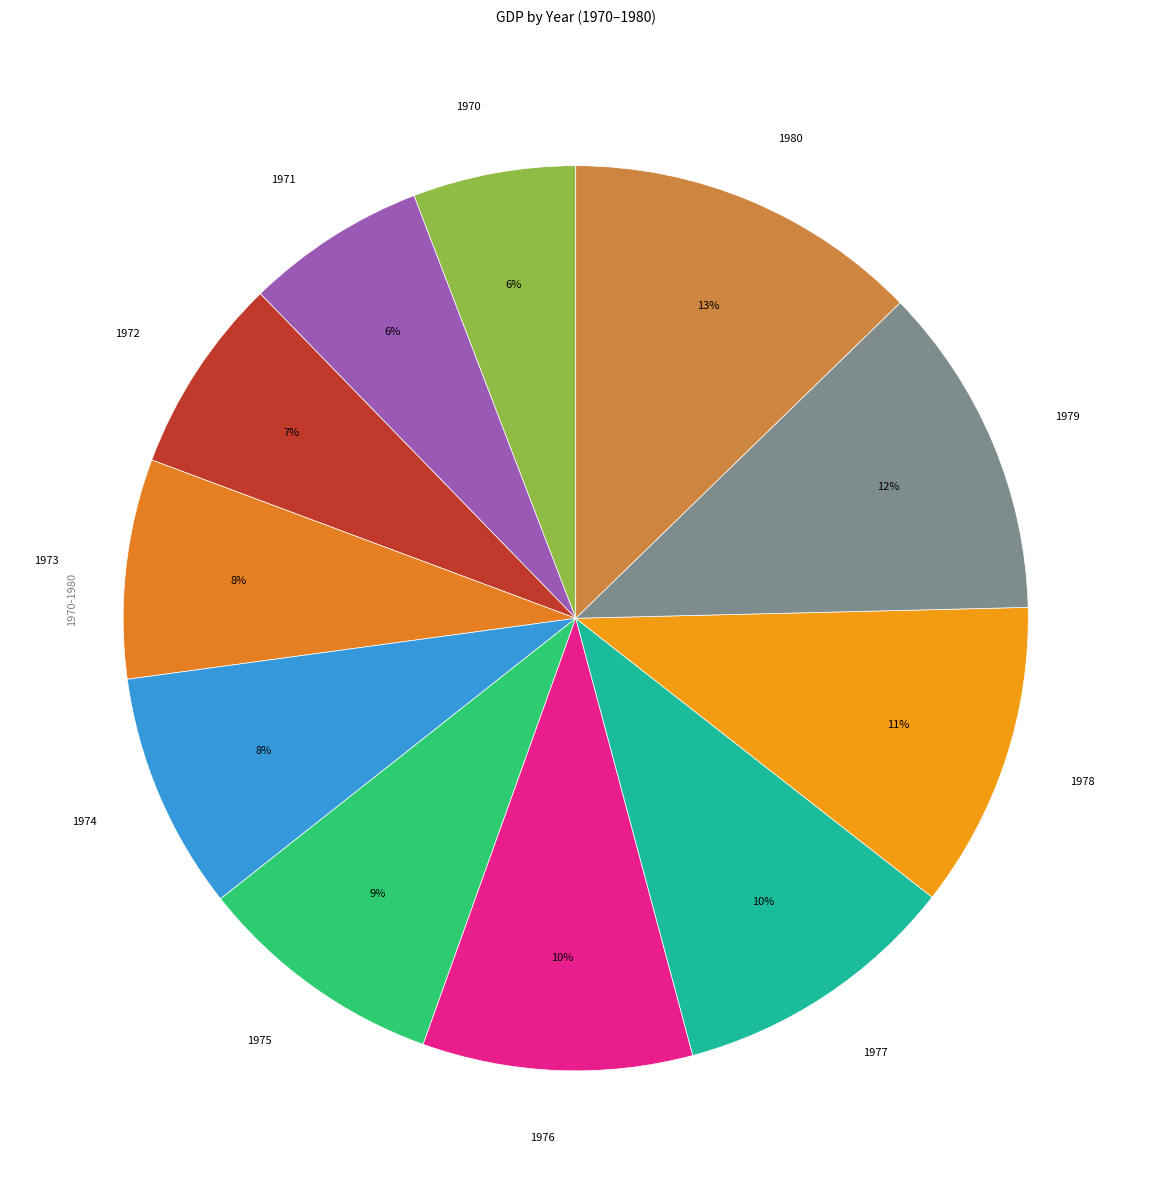

Does 1980 represent more than half of the total?

No